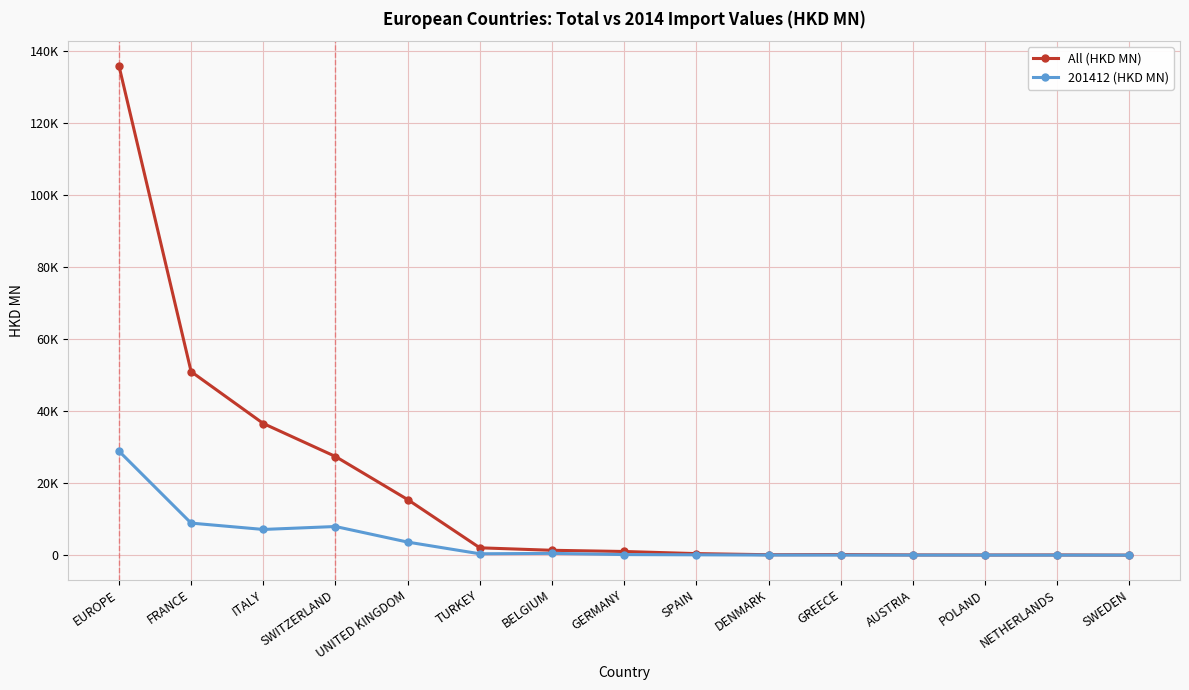

What is the approximate value of 201412 (HKD MN) at GREECE?

16.8